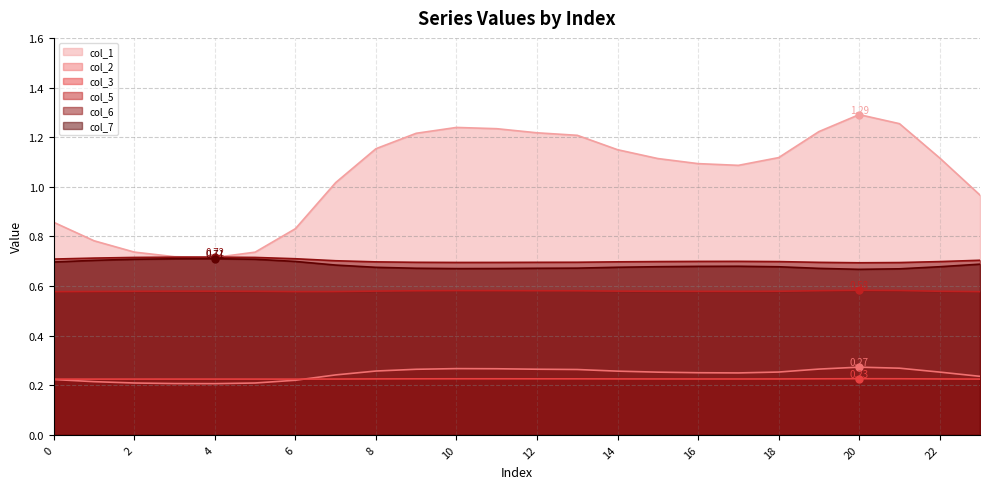

What is the value of the col_3 point at the 4th from the left?

0.2